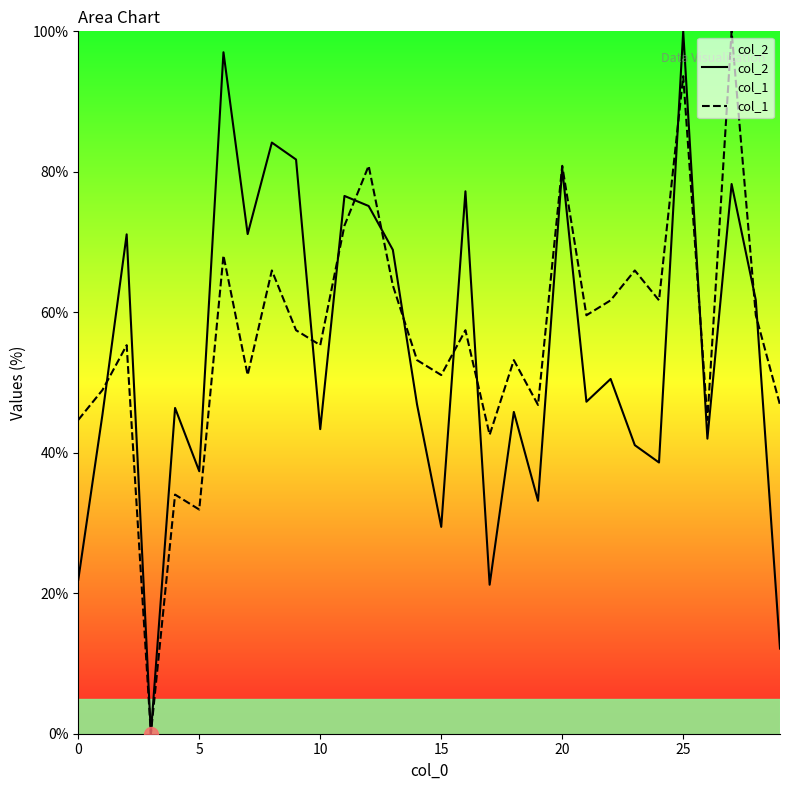

What is the highest value of the col_1 series?

100.0